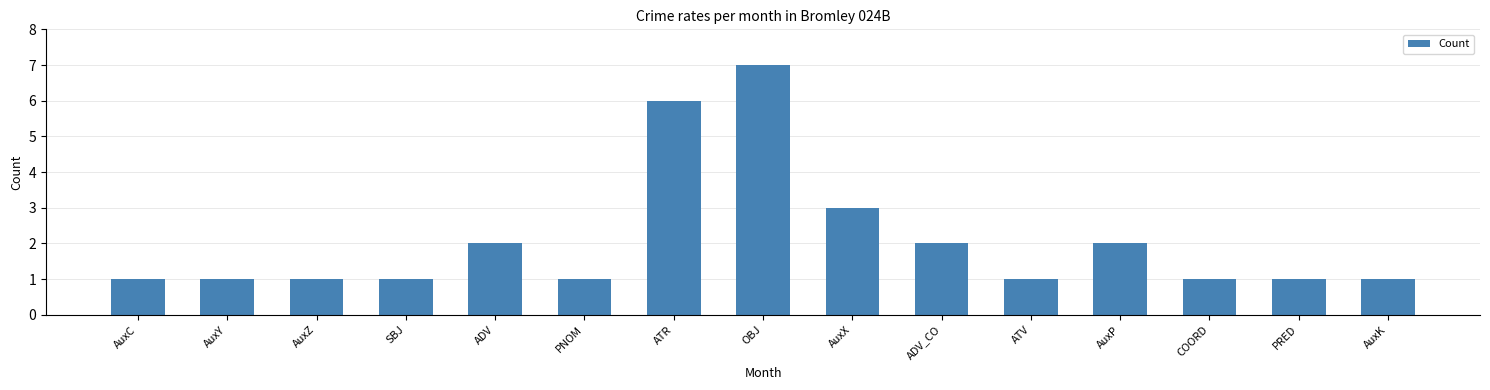

What is the sum of the values at ATR and PRED?

7